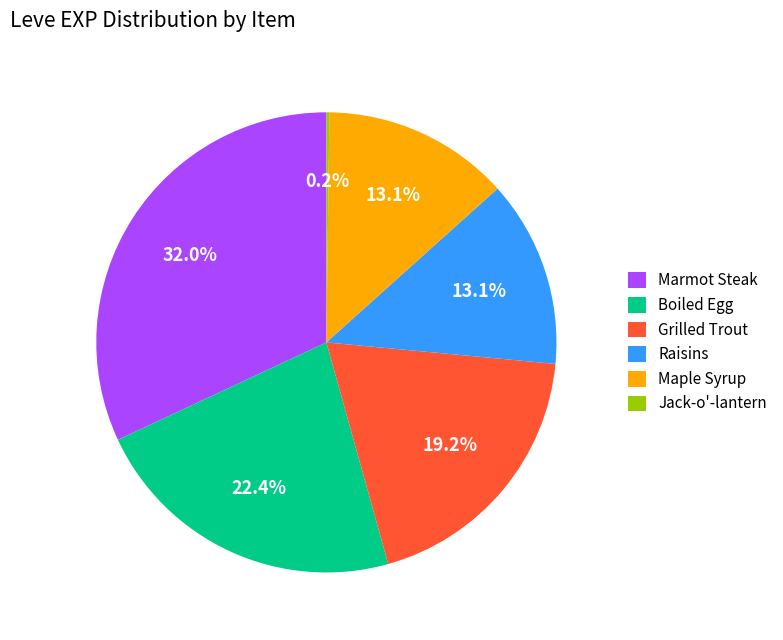

True or false: Grilled Trout accounts for 10% of the total.

False